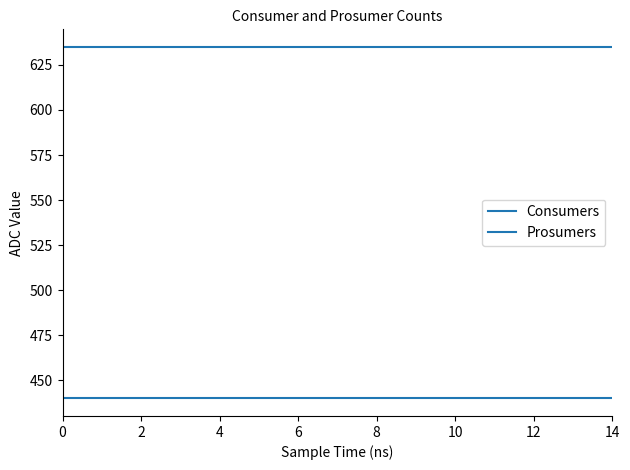

What is the average value of the Consumers series?

635